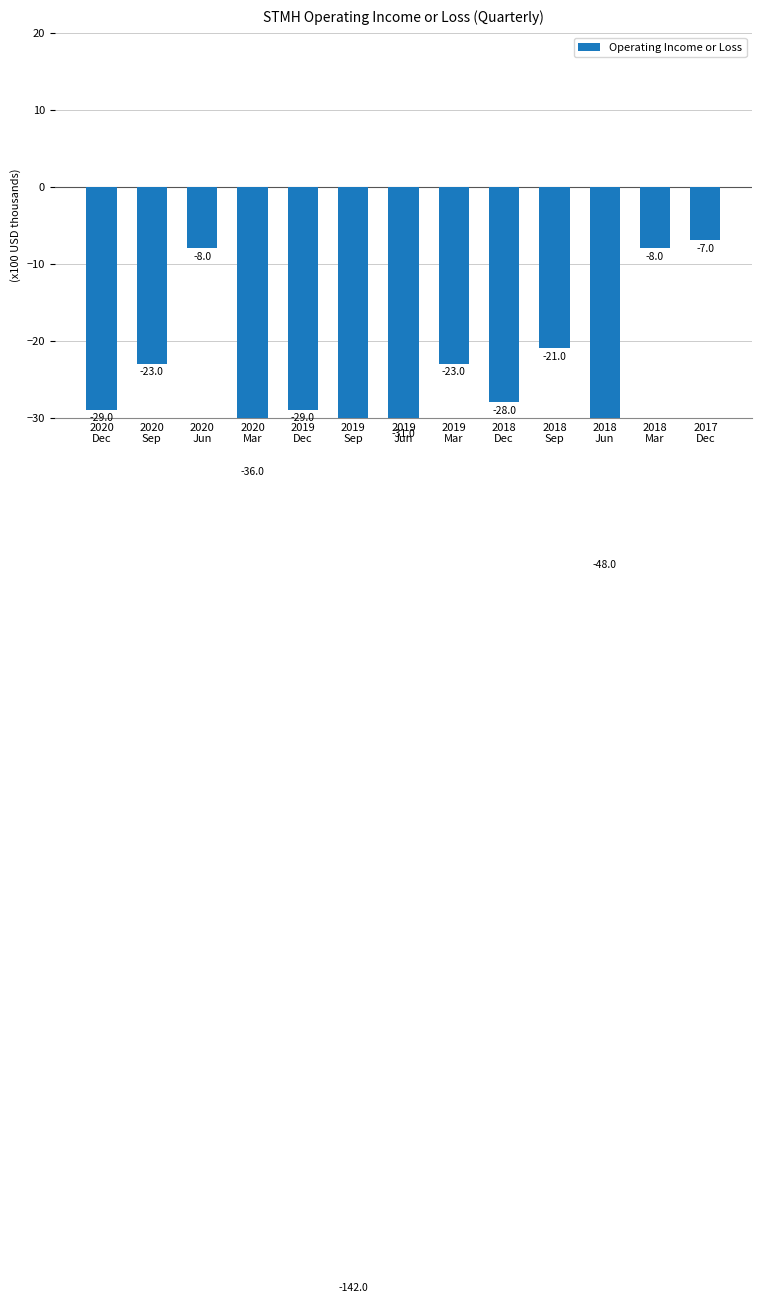

What is the label of the 11th bar from the left?

2018
Jun